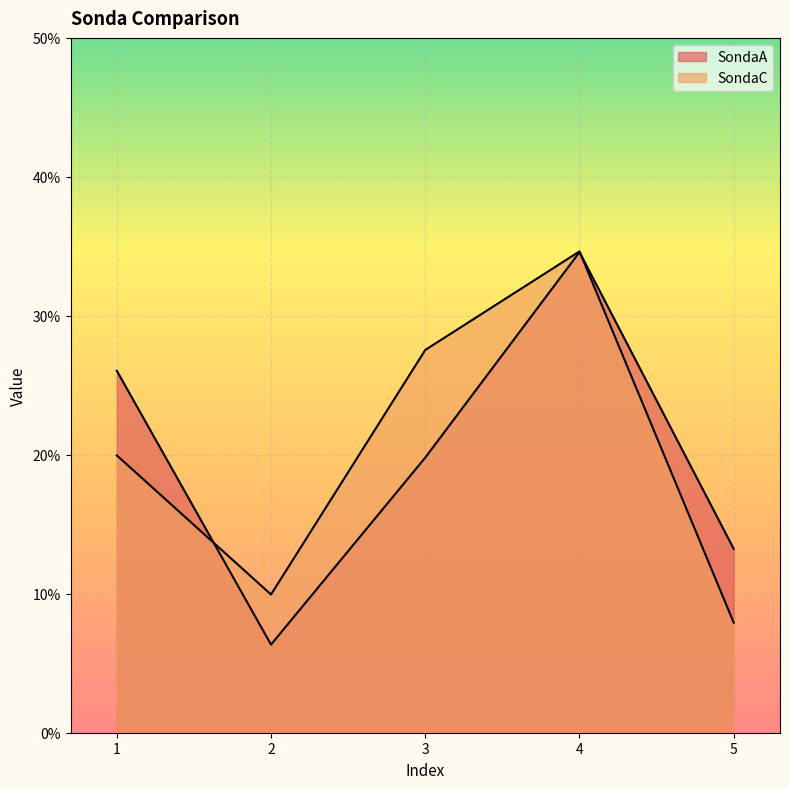

True or false: SondaC and SondaA cross at least once.

True